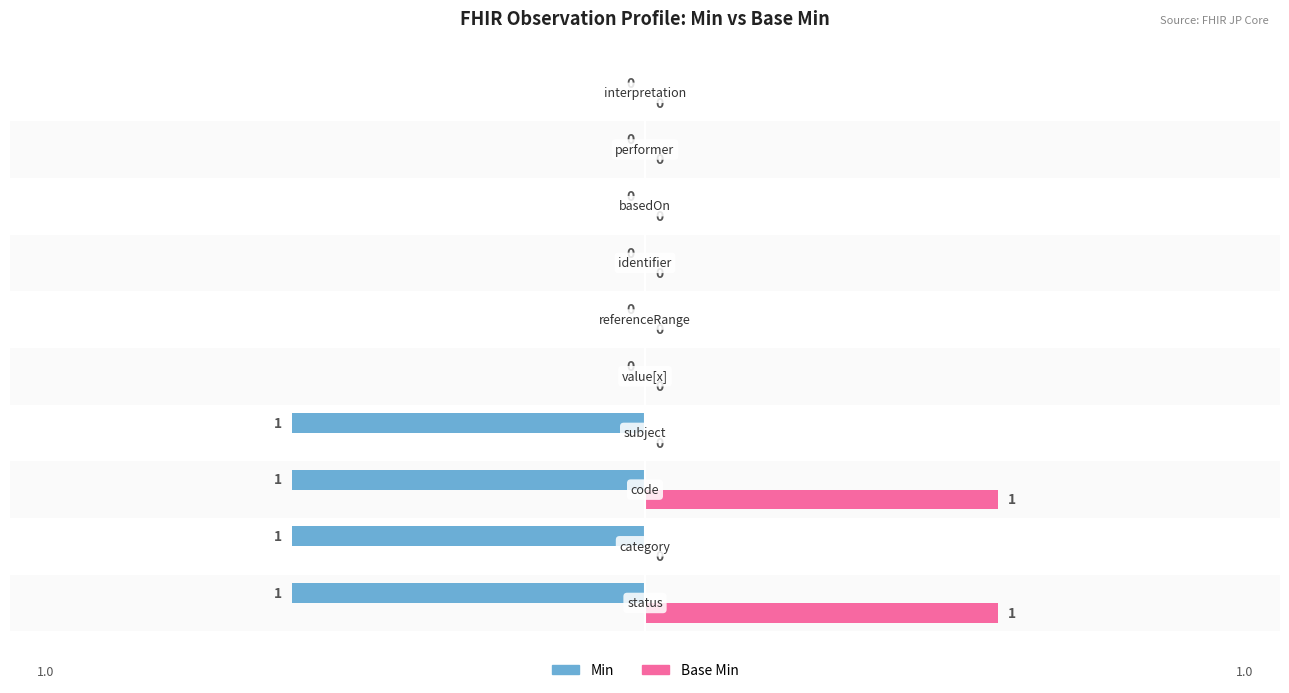

How many Min values are between -1 and 0?

10